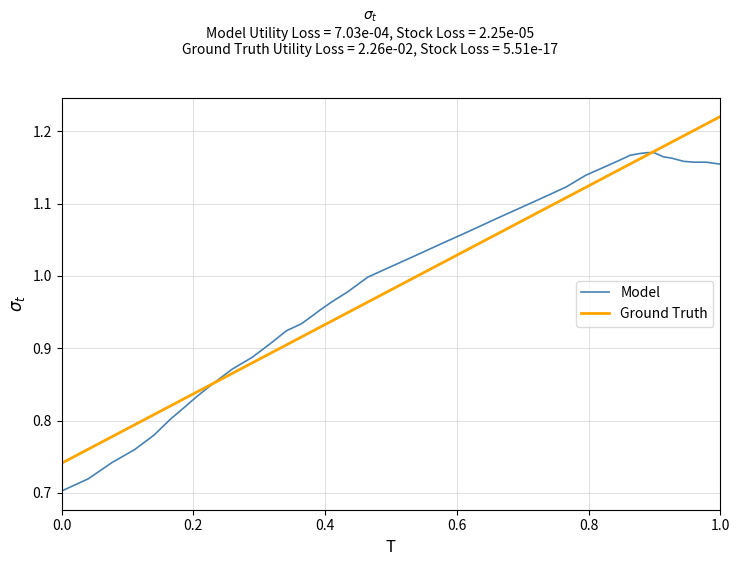

What is the smallest value displayed?

0.7